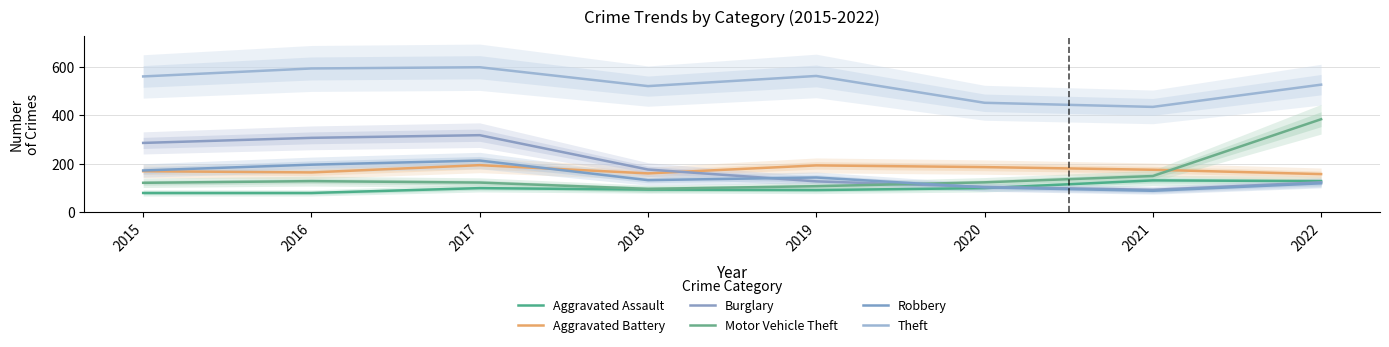

List the series in order of their peak value, highest first.

Theft, Motor Vehicle Theft, Burglary, Robbery, Aggravated Battery, Aggravated Assault